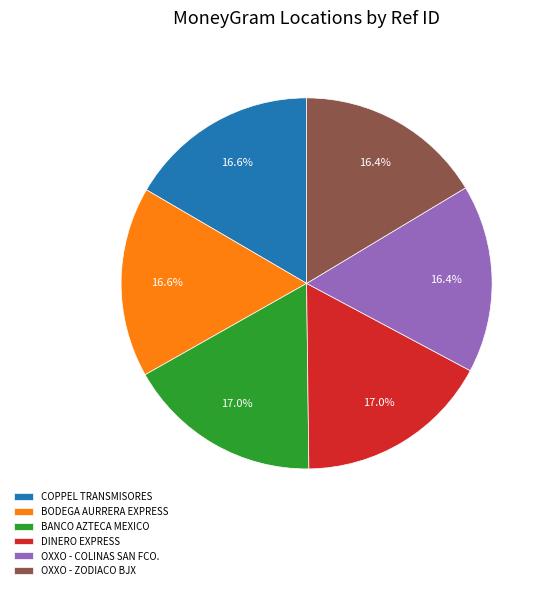

What percentage is NOT represented by DINERO EXPRESS?

83.0%